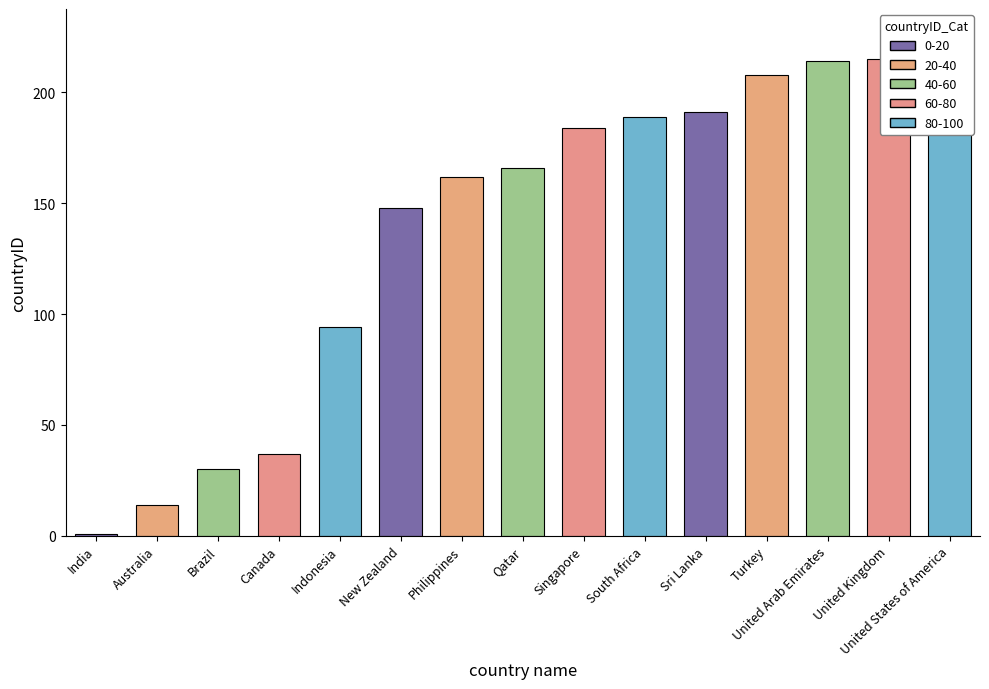

List the labels in order of value, smallest first.

India, Australia, Brazil, Canada, Indonesia, New Zealand, Philippines, Qatar, Singapore, South Africa, Sri Lanka, Turkey, United Arab Emirates, United Kingdom, United States of America